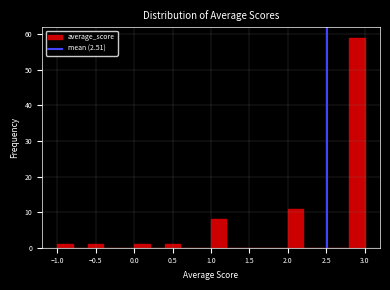

Over which range of the x-axis is the bar tallest?

2.8 to 3.0